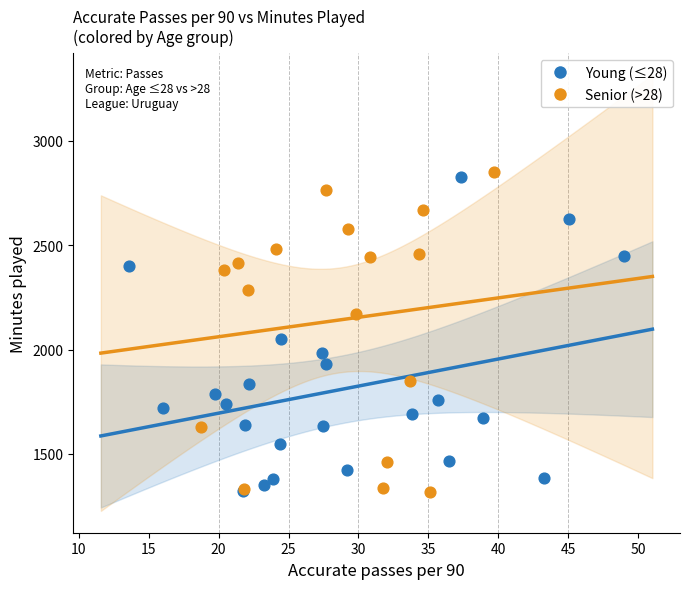

Which series has the widest spread of Y values?

Senior (>28)